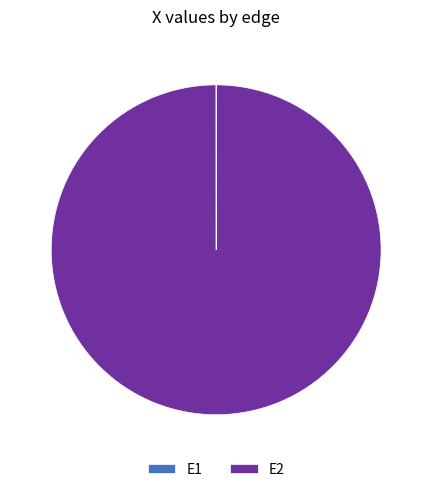

Is it true that E2 is 100% of the pie?

True